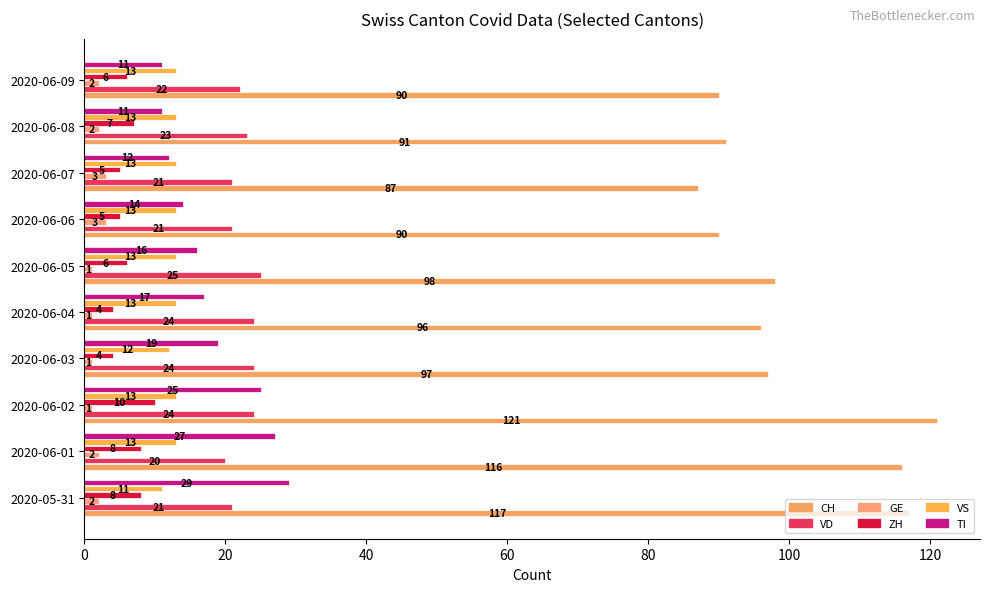

What is the sum of all CH values?

1003